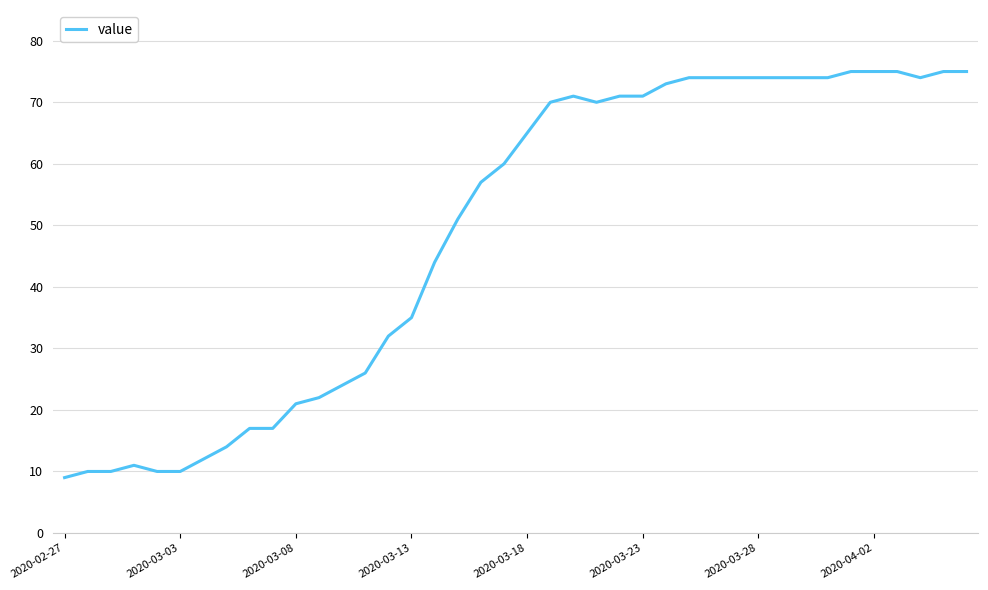

Reading left to right, what are all the values shown in this chart?

9	10	10	11	10	10	12	14	17	17	21	22	24	26	32	35	44	51	57	60	65	70	71	70	71	71	73	74	74	74	74	74	74	74	75	75	75	74	75	75